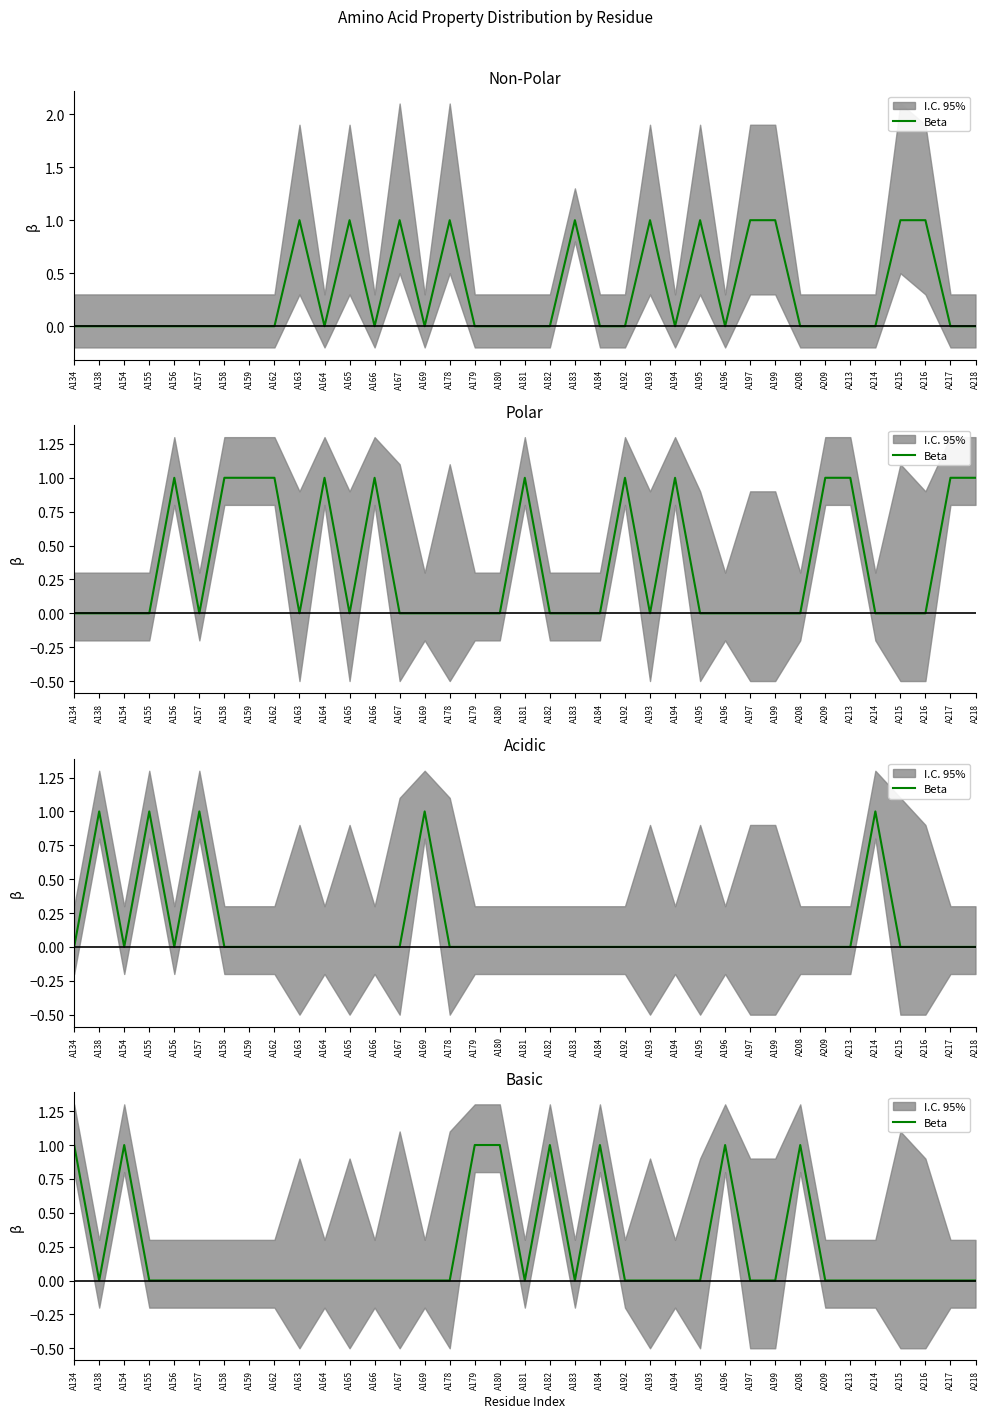

What is the value of the 17th point from the left?

1